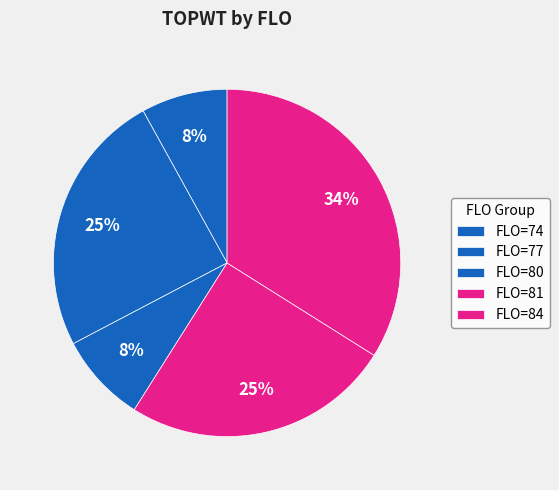

How many segments does this pie chart have?

5